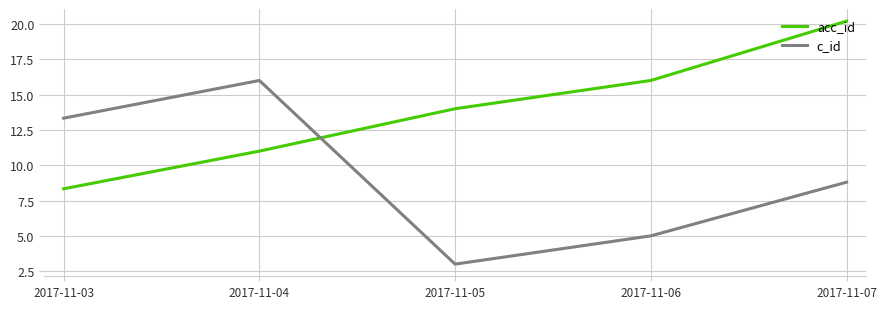

What is the maximum value for acc_id?

20.2